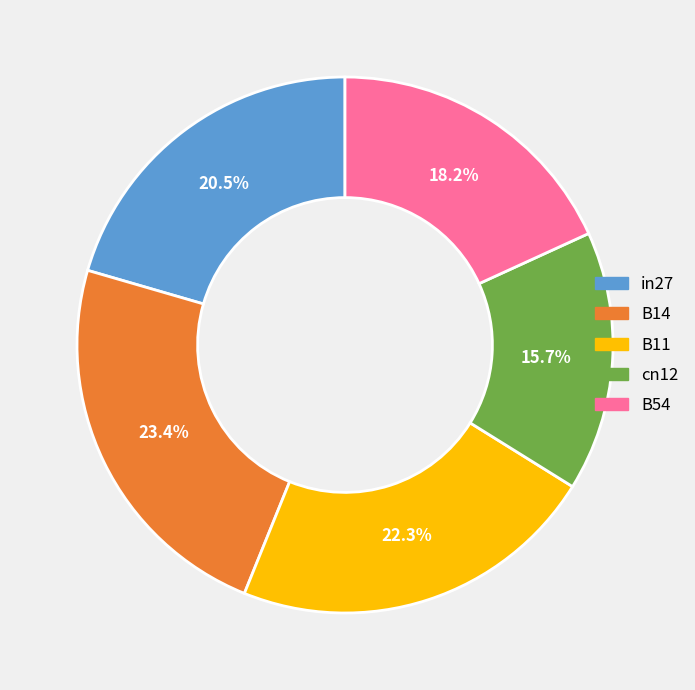

How much of the chart is everything except cn12?

84.3%